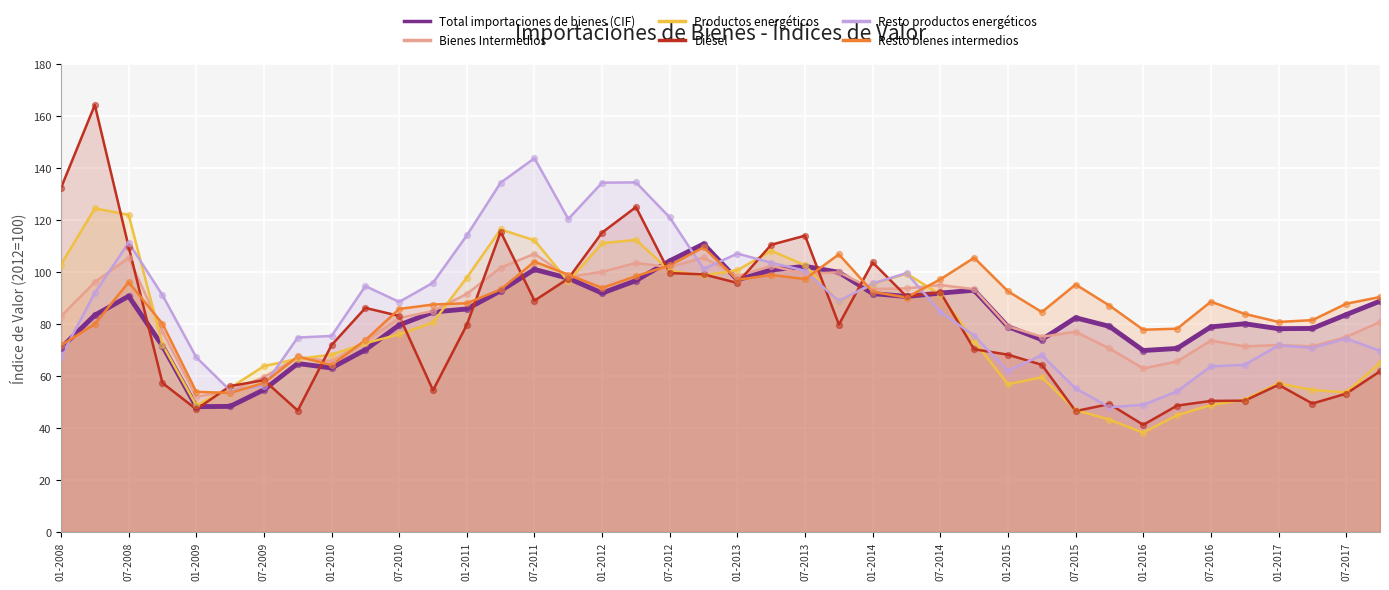

Is the value of Total importaciones de bienes (CIF) at 07-2017 greater than the value of Resto bienes intermedios at 01-2008?

Yes